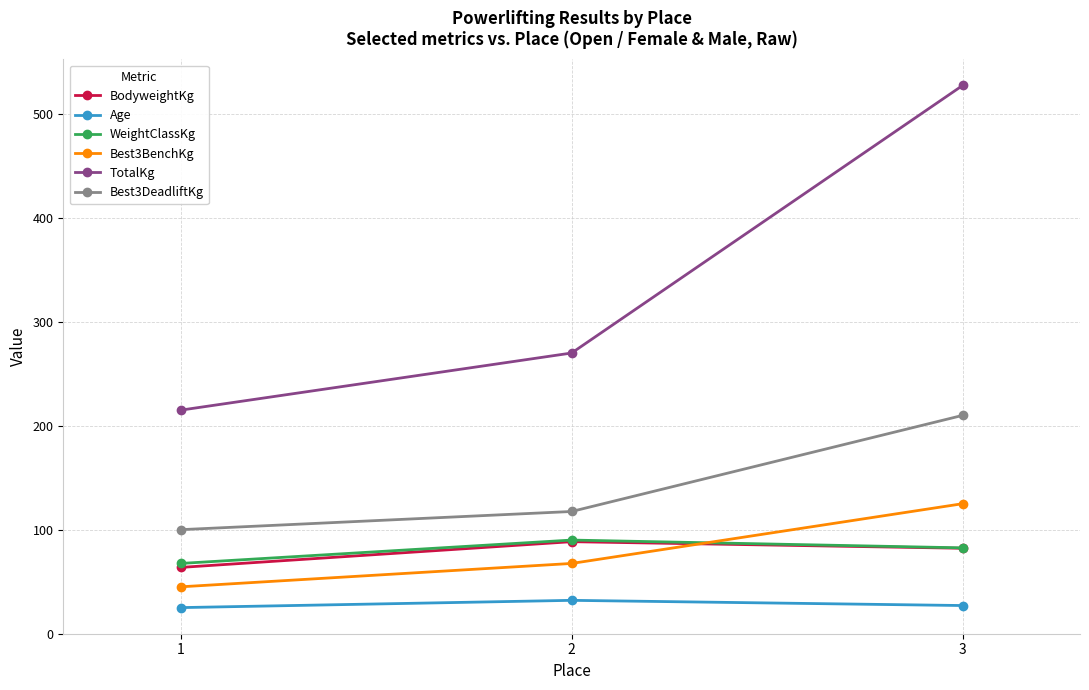

What is the smallest value displayed?

25.0